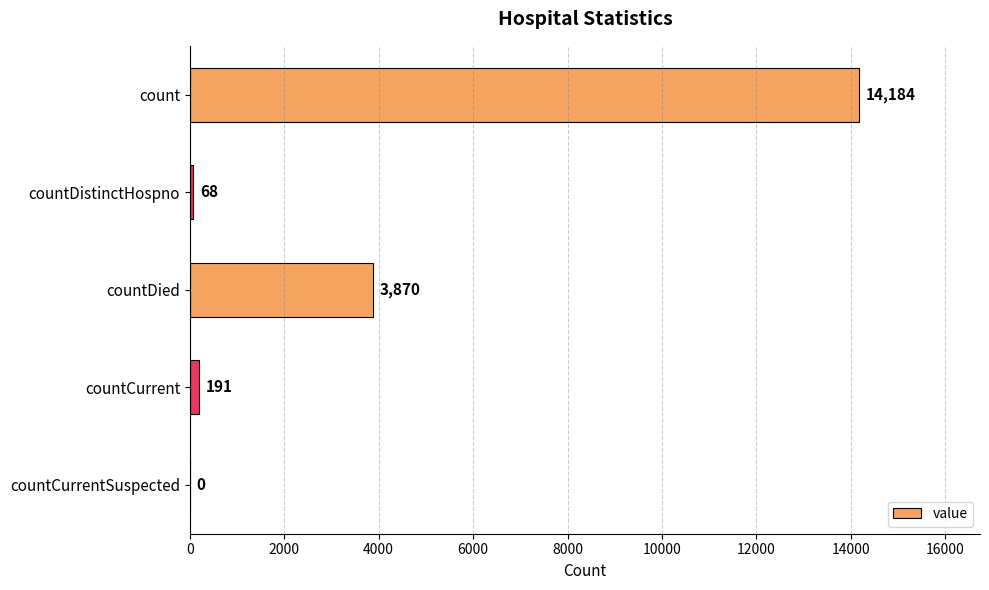

What is the change in value from count to countDistinctHospno?

-14116